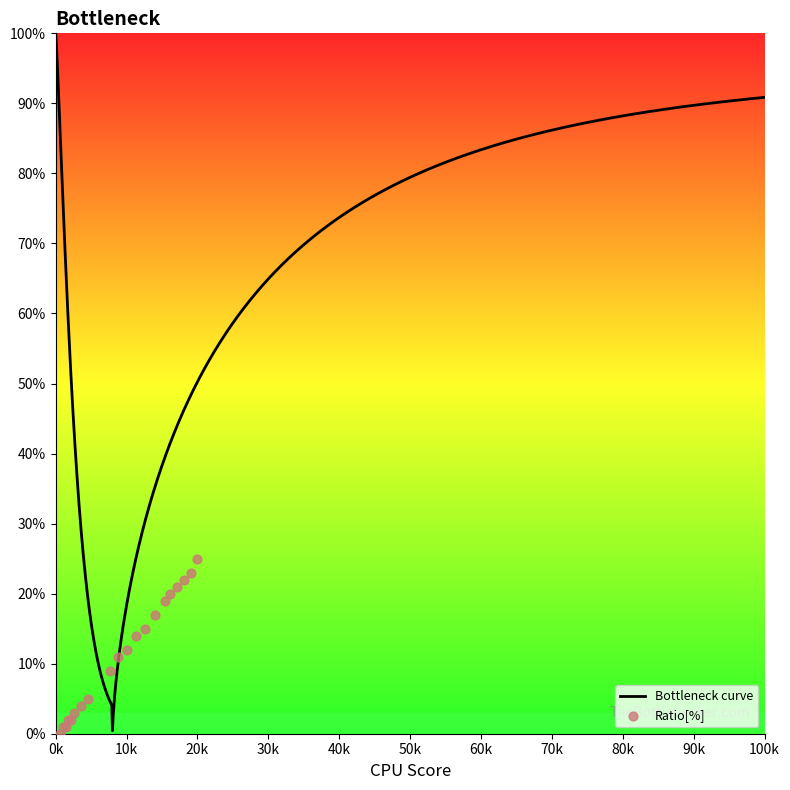

What is the maximum value for Bottleneck curve?

100.0